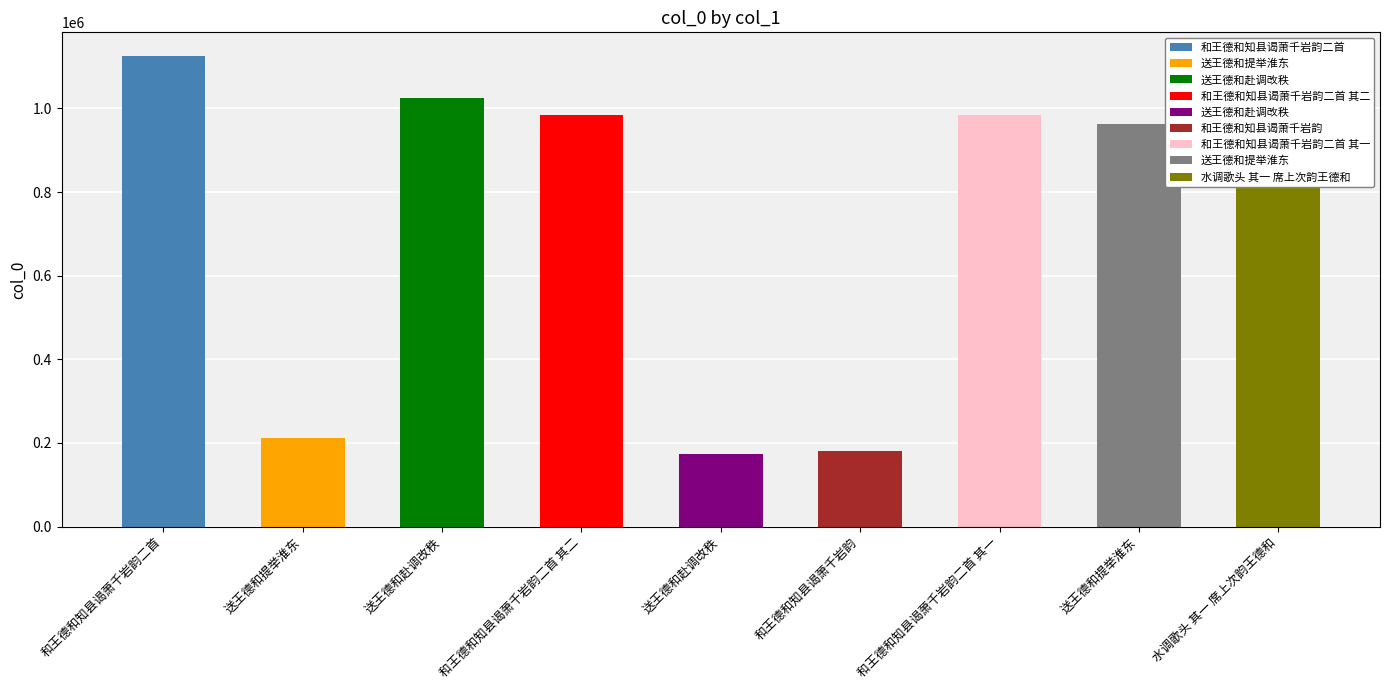

The value at 送王德和赴调改秩 is 36876. True or false?

False